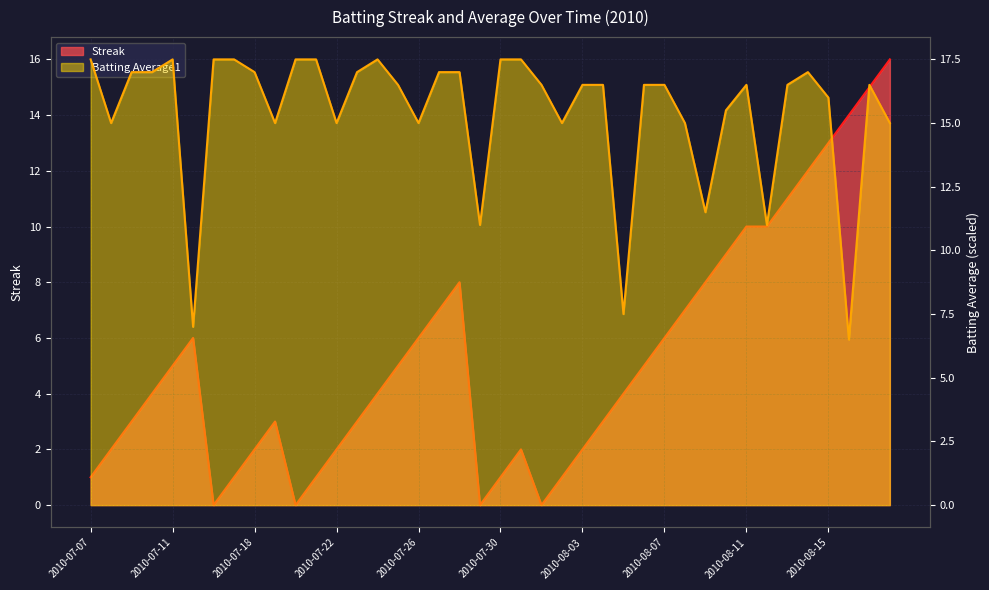

What is the total value across all series at 2010-07-07?

18.5